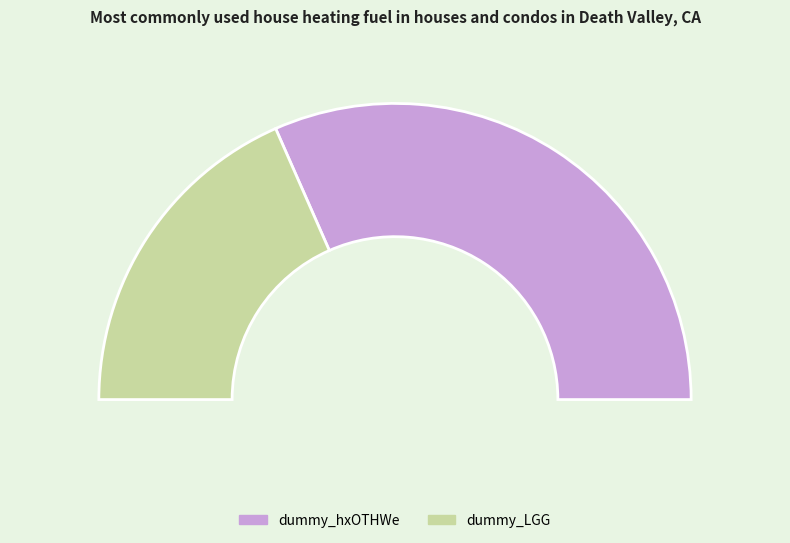

Count the number of slices in the pie.

2